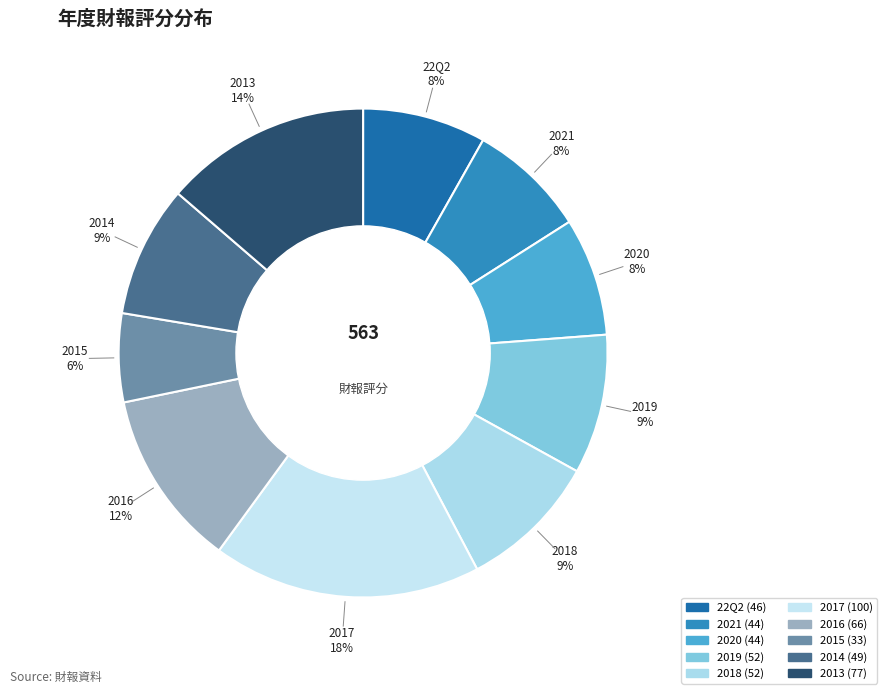

How many segments does this pie chart have?

10